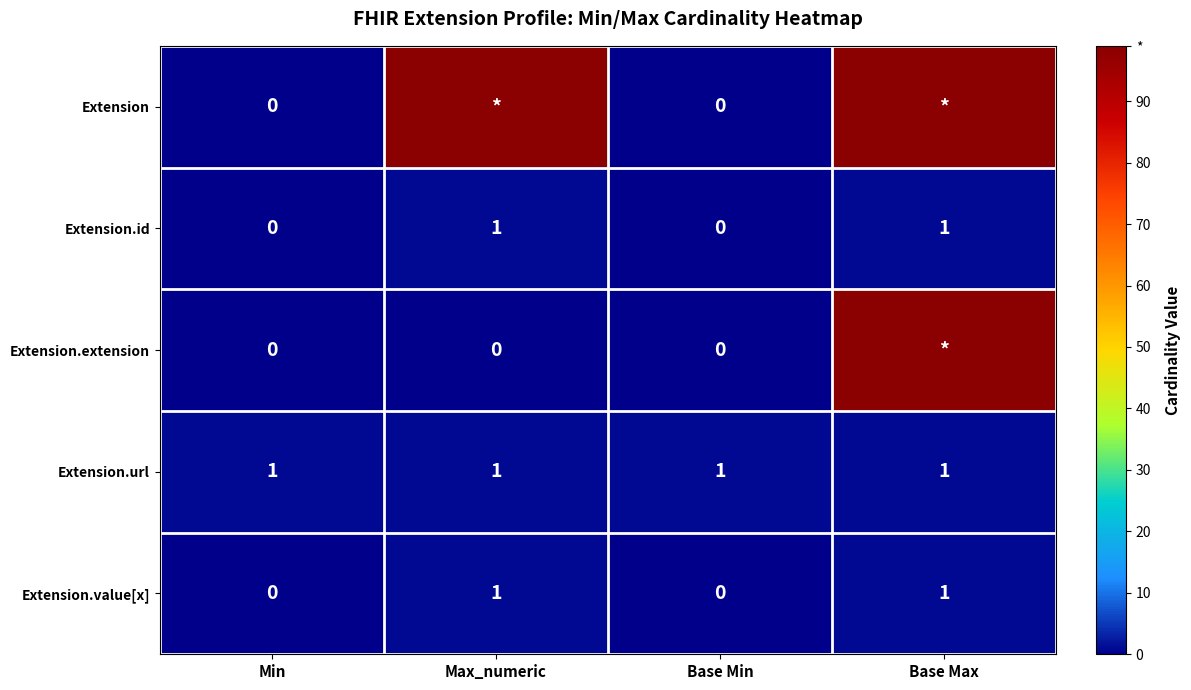

Is the value of Extension.id at Base Min greater than the value of Extension.value[x] at Max_numeric?

No